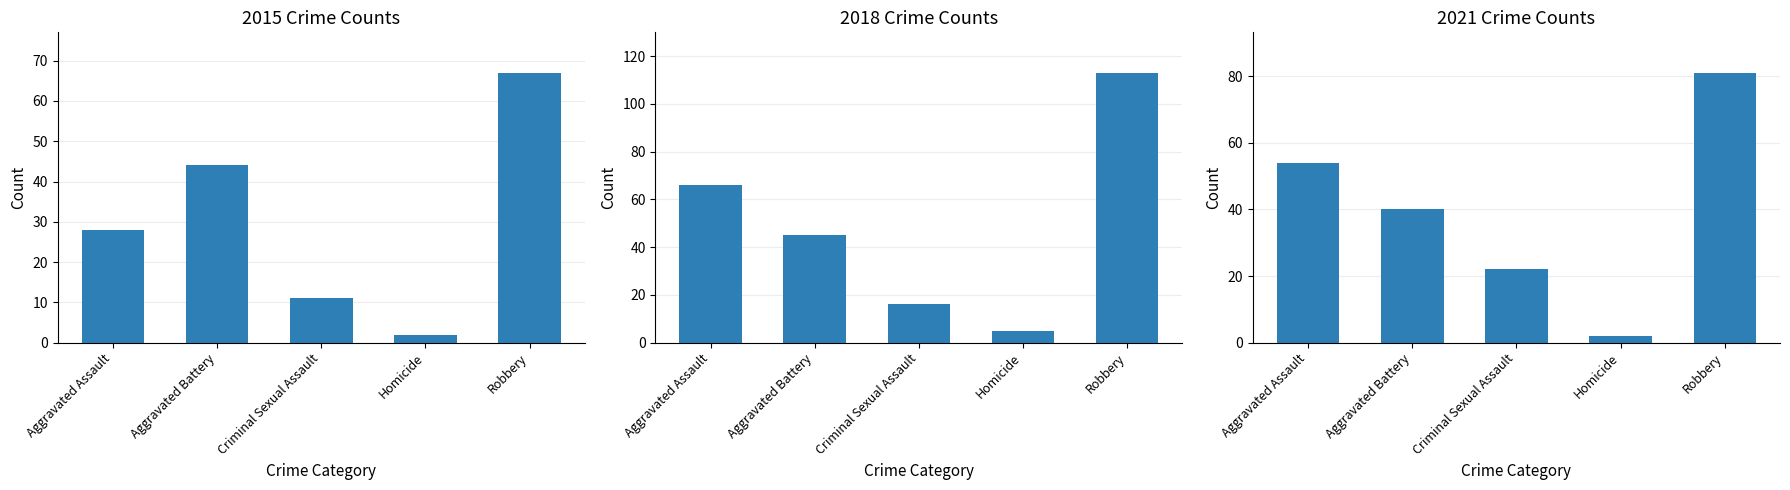

List the series in order of their peak value, lowest first.

2015, 2021, 2018